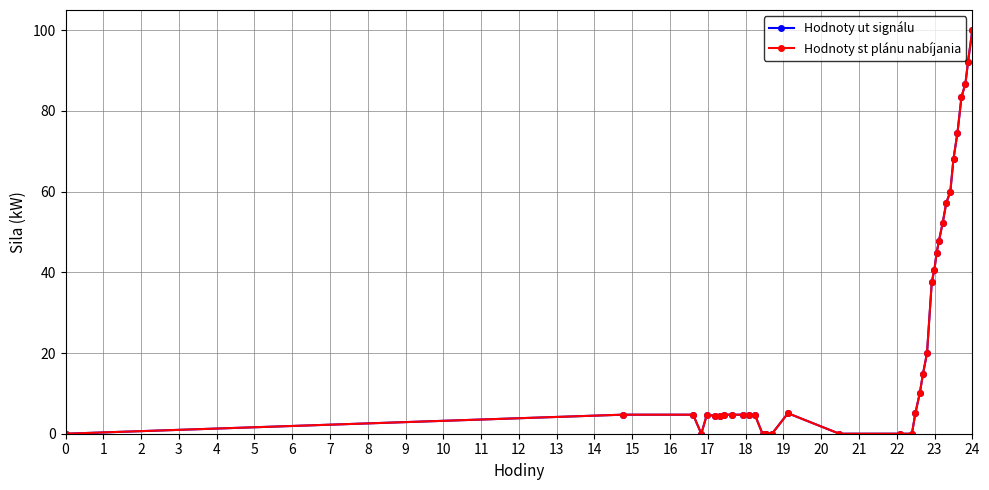

Is this an area chart (filled region under the line)?

No